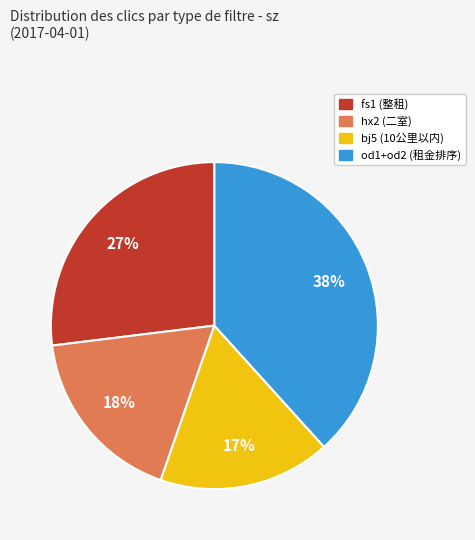

Count the number of slices in the pie.

4